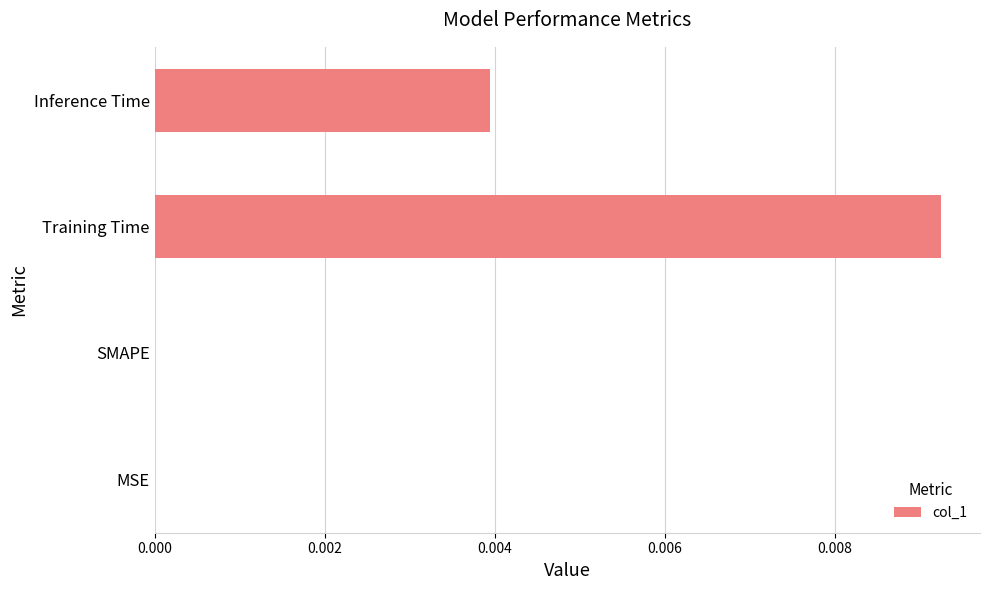

Between SMAPE and Training Time, which is larger?

Training Time